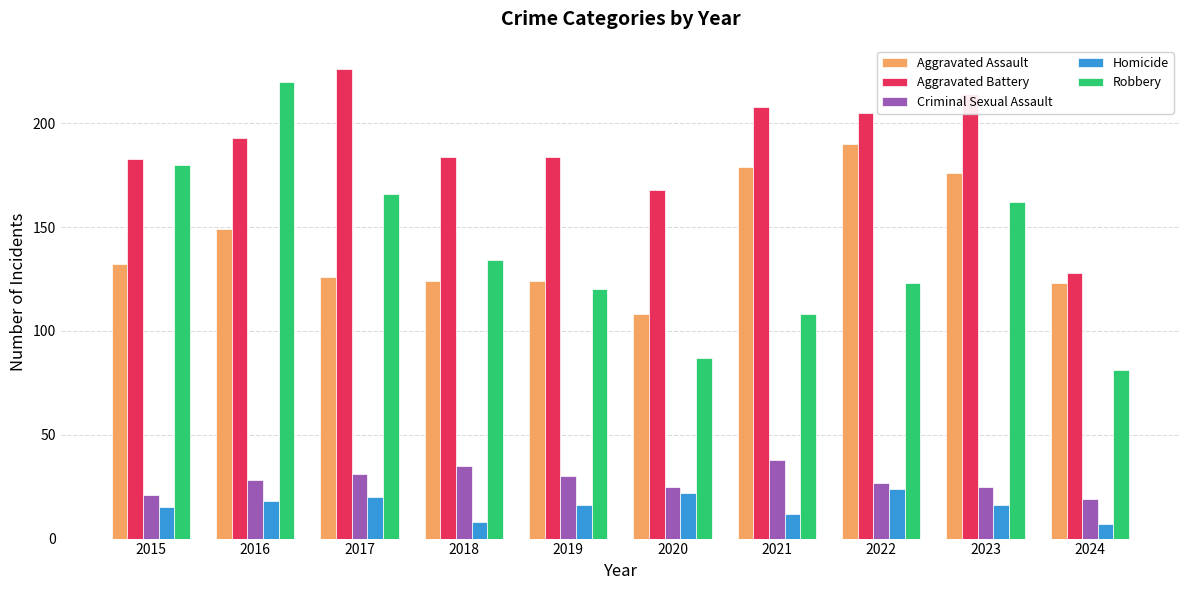

What is the difference between the Robbery values at 2022 and 2021?

15